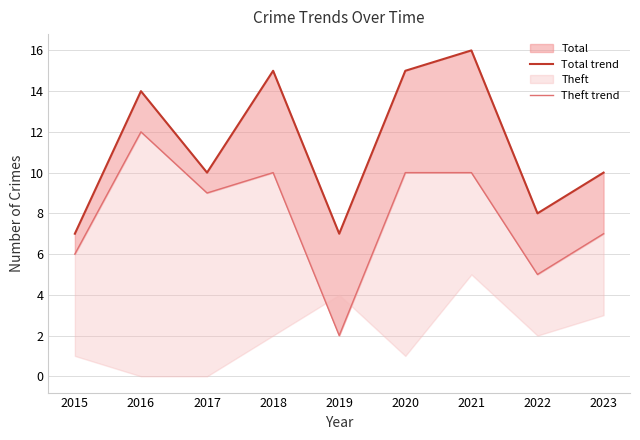

How many values in the Total trend series are below 10?

3